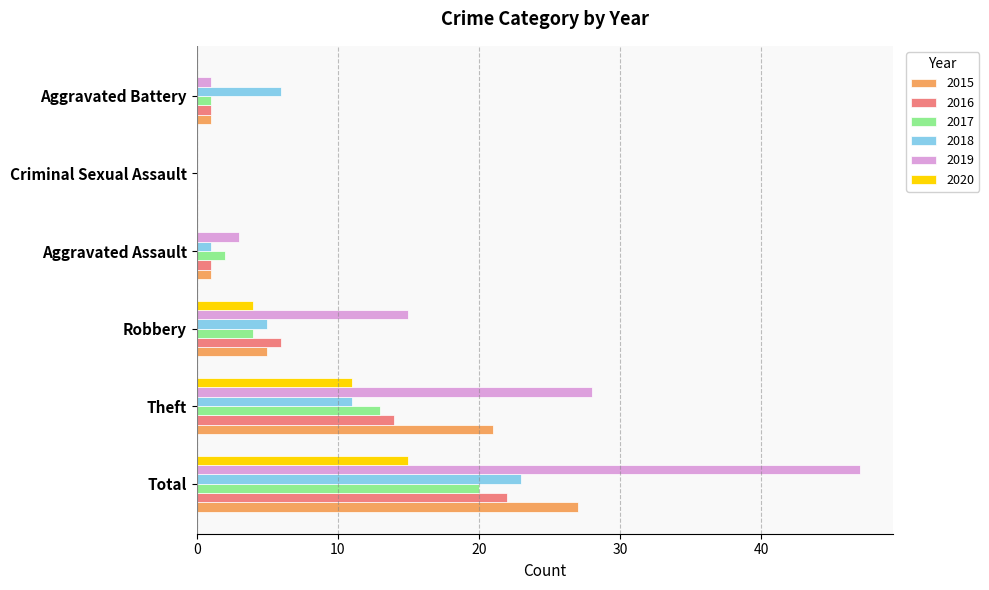

What is the maximum value for 2018?

23